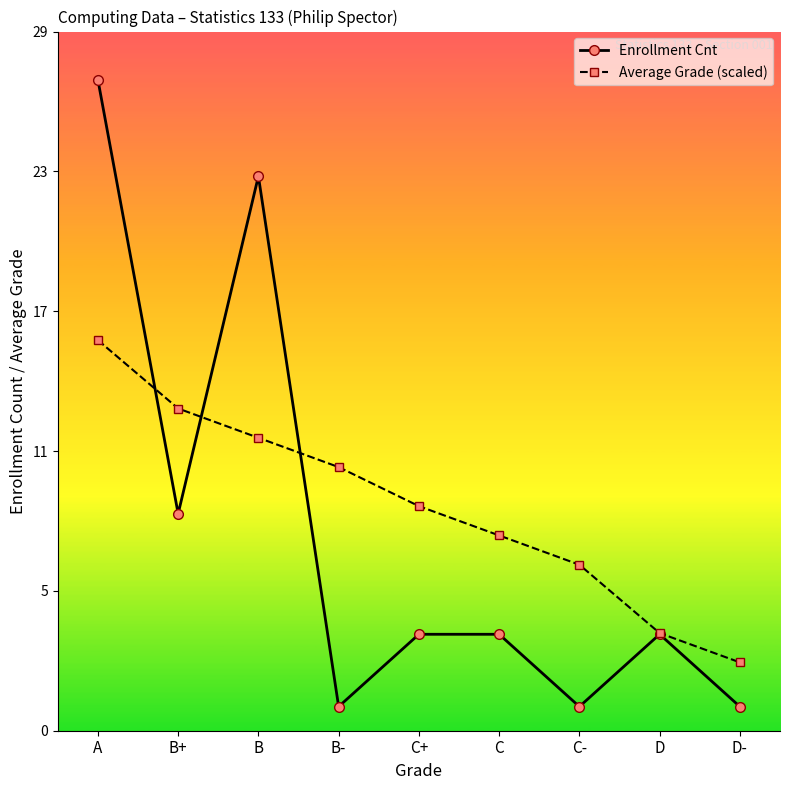

Is it true that Average Grade (scaled) equals 6.4 at D?

False